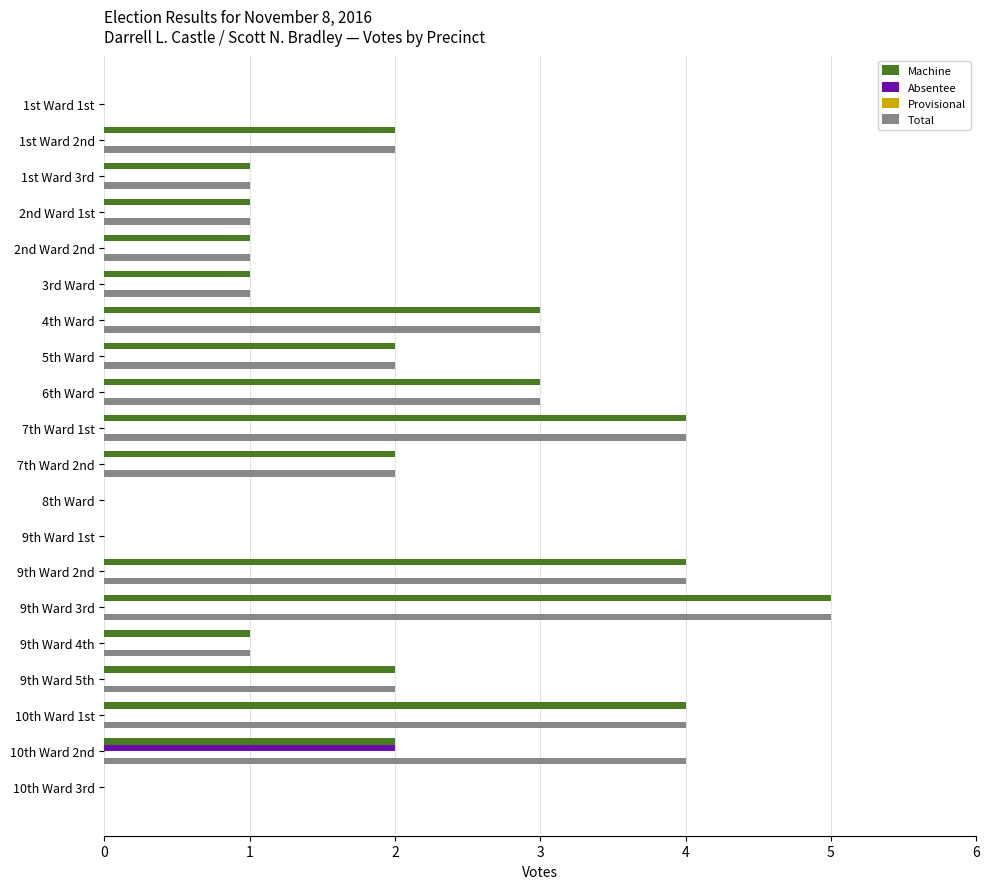

True or false: Machine has a value of 1 at 2nd Ward 1st.

True